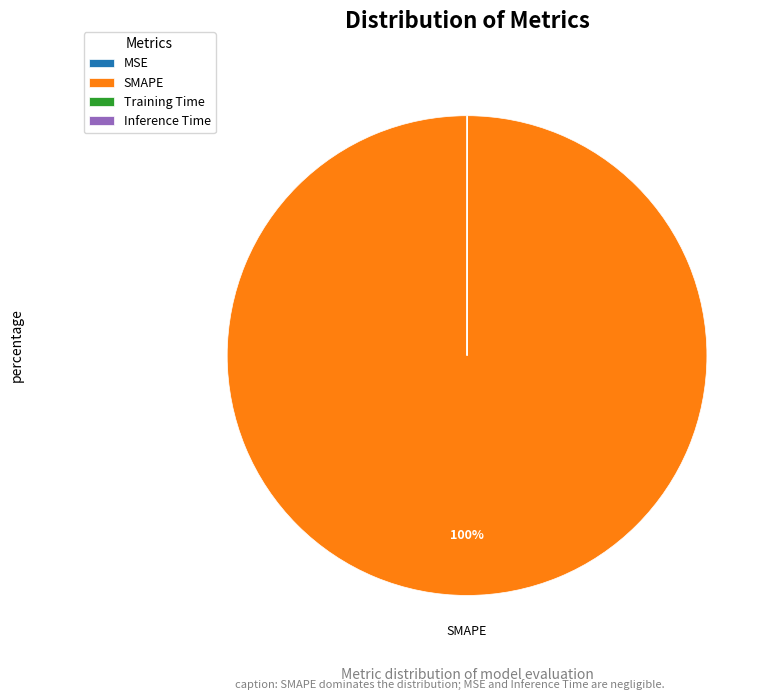

Which slice represents more than half of the pie?

SMAPE